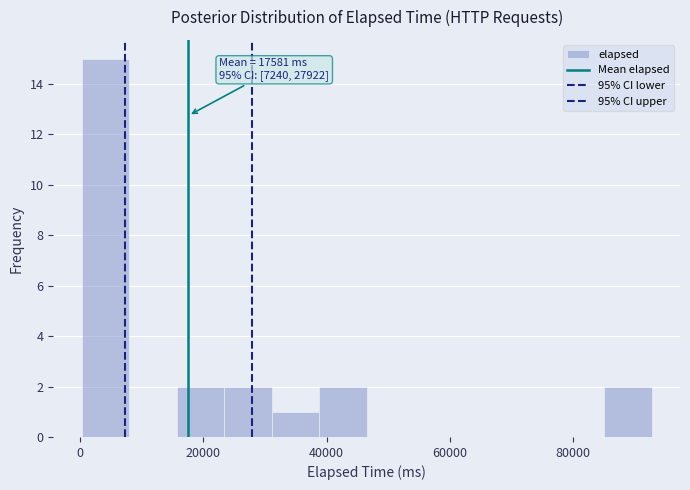

Around what value on the x-axis is the tallest bar? Give the approximate position of its centre, as read against the axis.

4000